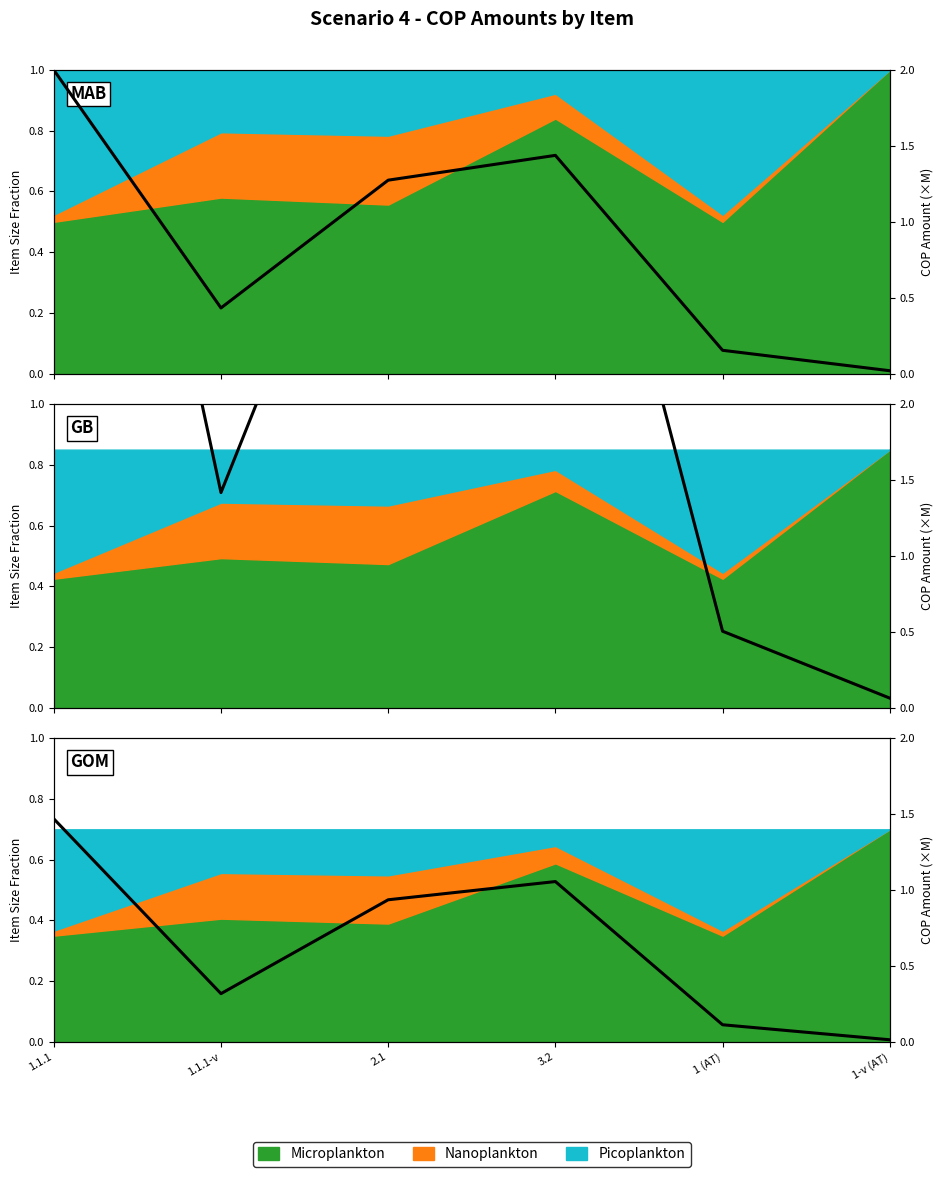

Reading right to left, list all the values displayed in this chart.

0.0	0.1	1.1	0.9	0.3	1.5